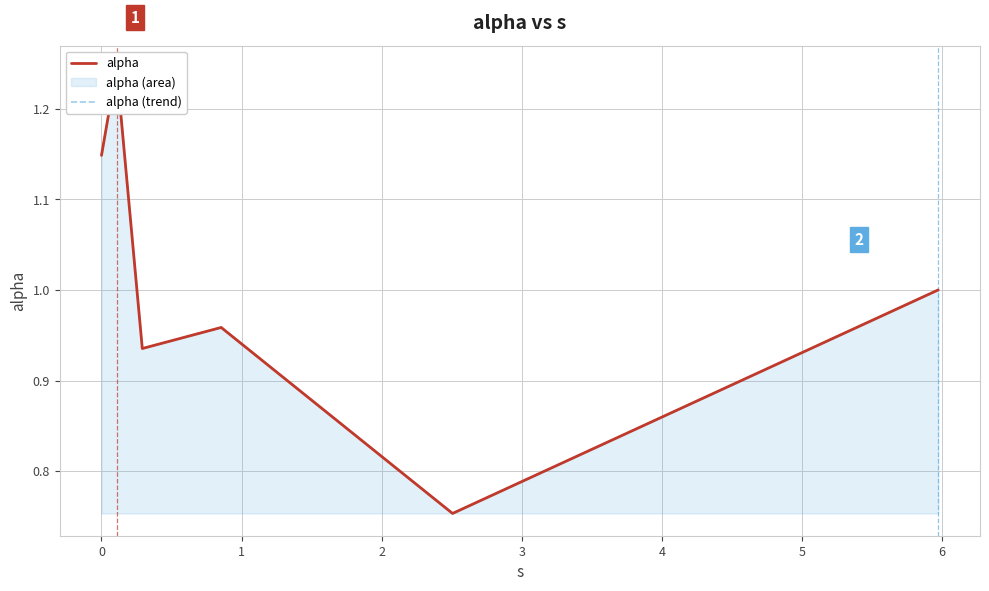

At how many categories does at least one series exceed 0?

6